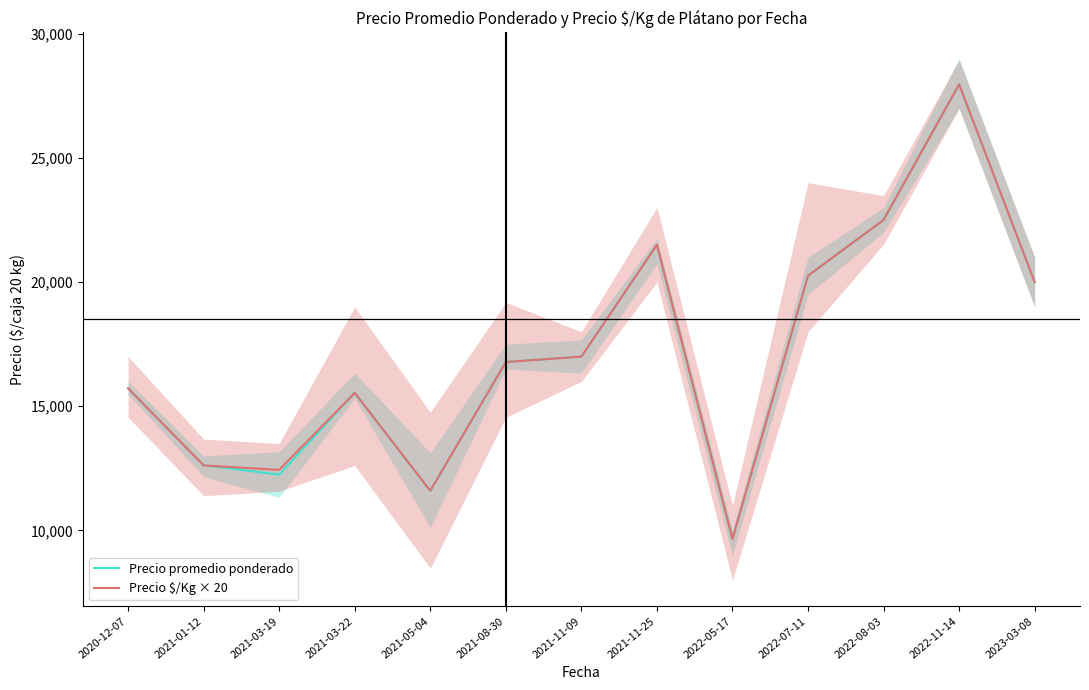

Rank the series by their average value, from lowest to highest.

Precio promedio ponderado, Precio $/Kg × 20